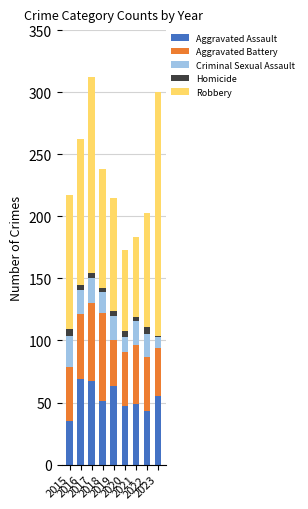

What is the maximum value for Aggravated Assault?

69